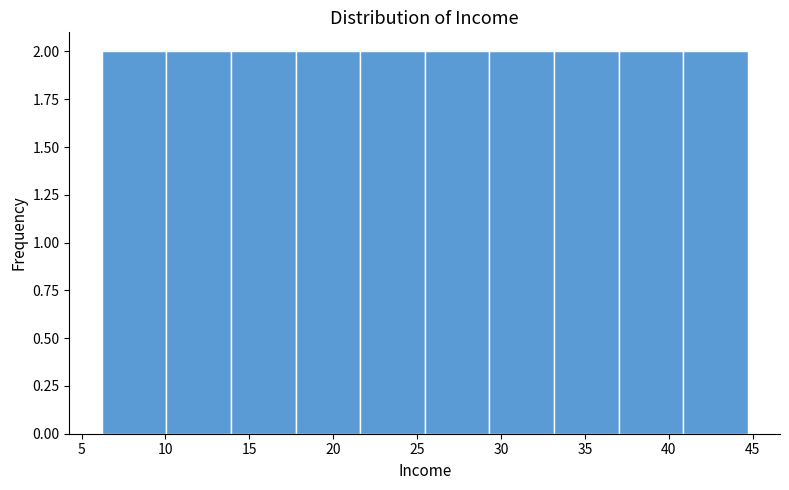

Reading left to right, list every bar in this chart as the range it spans on the x-axis followed by its height. Neither the bar edges nor the heights are printed on the chart, so give them approximately, as read against the axes.

6.20 to 10.05: 2
10.05 to 13.90: 2
13.90 to 17.75: 2
17.75 to 21.60: 2
21.60 to 25.45: 2
25.45 to 29.30: 2
29.30 to 33.15: 2
33.15 to 37.00: 2
37.00 to 40.85: 2
40.85 to 44.70: 2